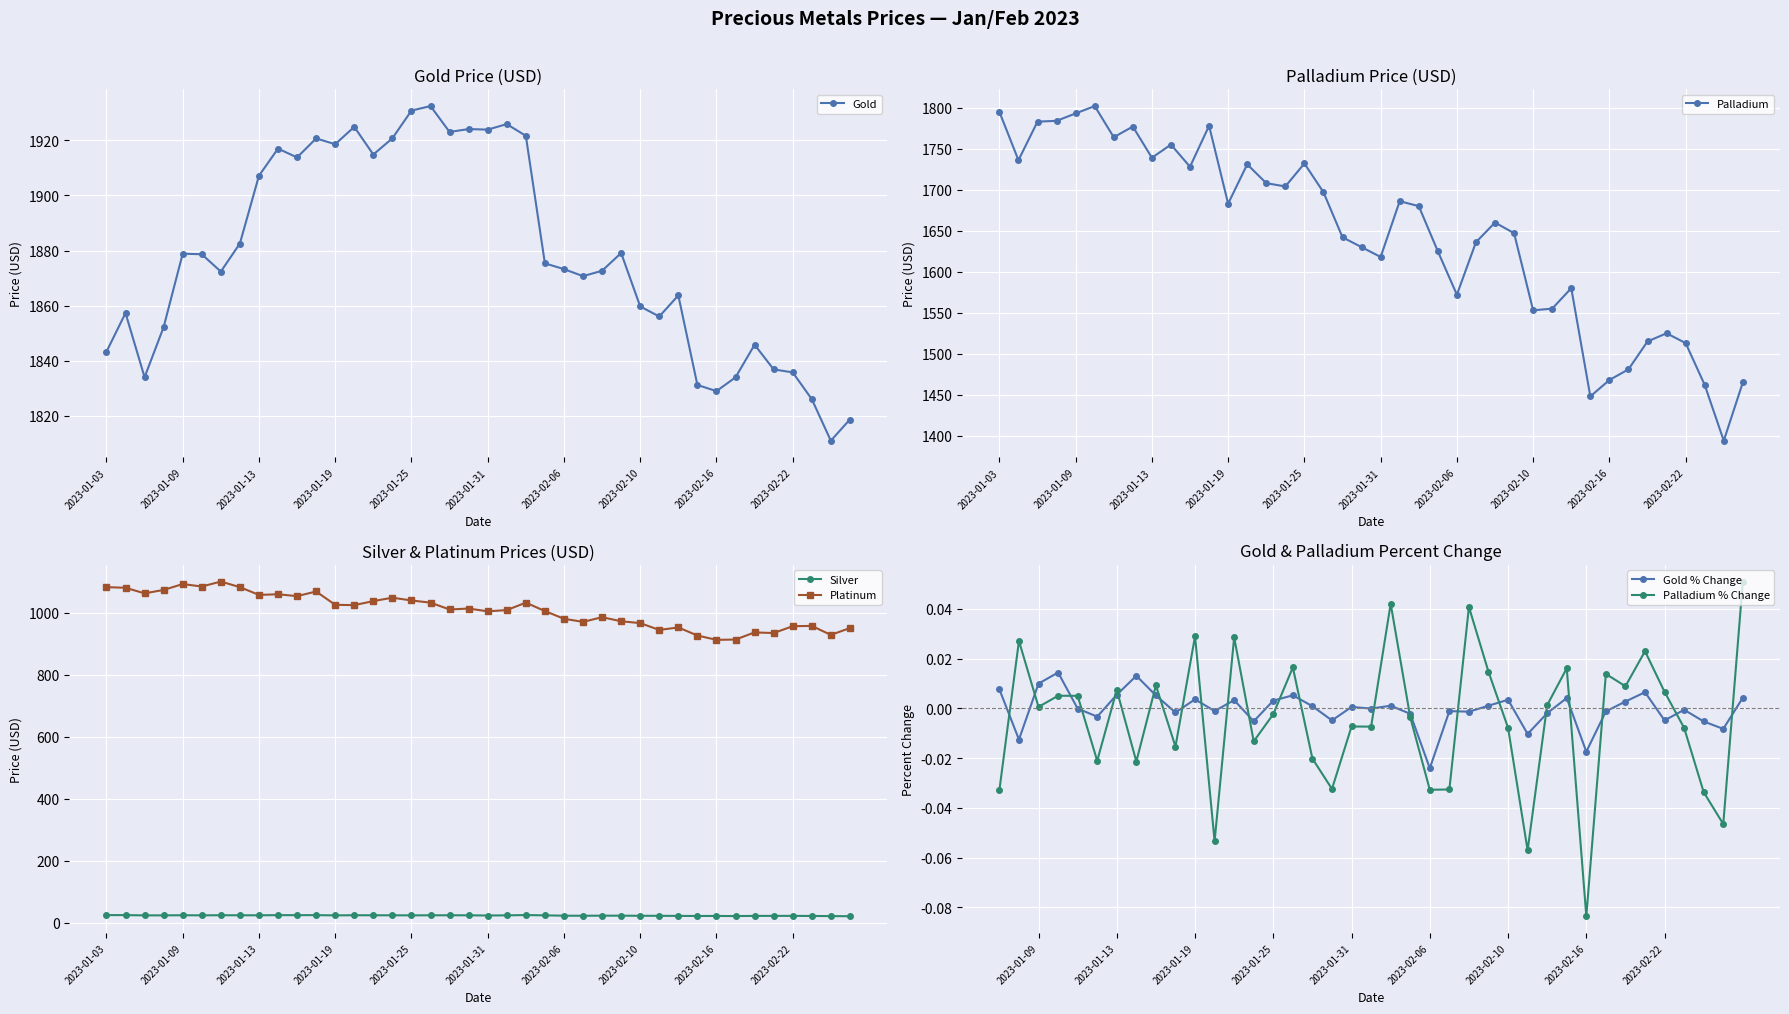

At which category does the chart reach its peak across all series?

2023-01-26